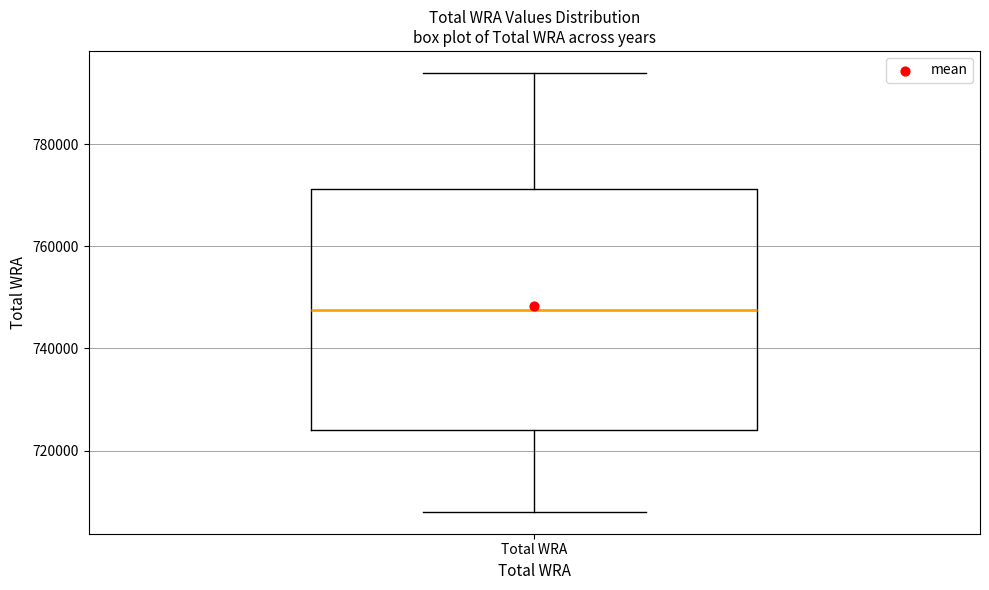

Read this box plot against the y-axis: the position of the median line, the range covered by the box, and the ends of both whiskers. The values are not printed on the chart, so give them approximately, as read against the axis.

median 748000, box 724000 to 772000, whiskers 708000 to 794000